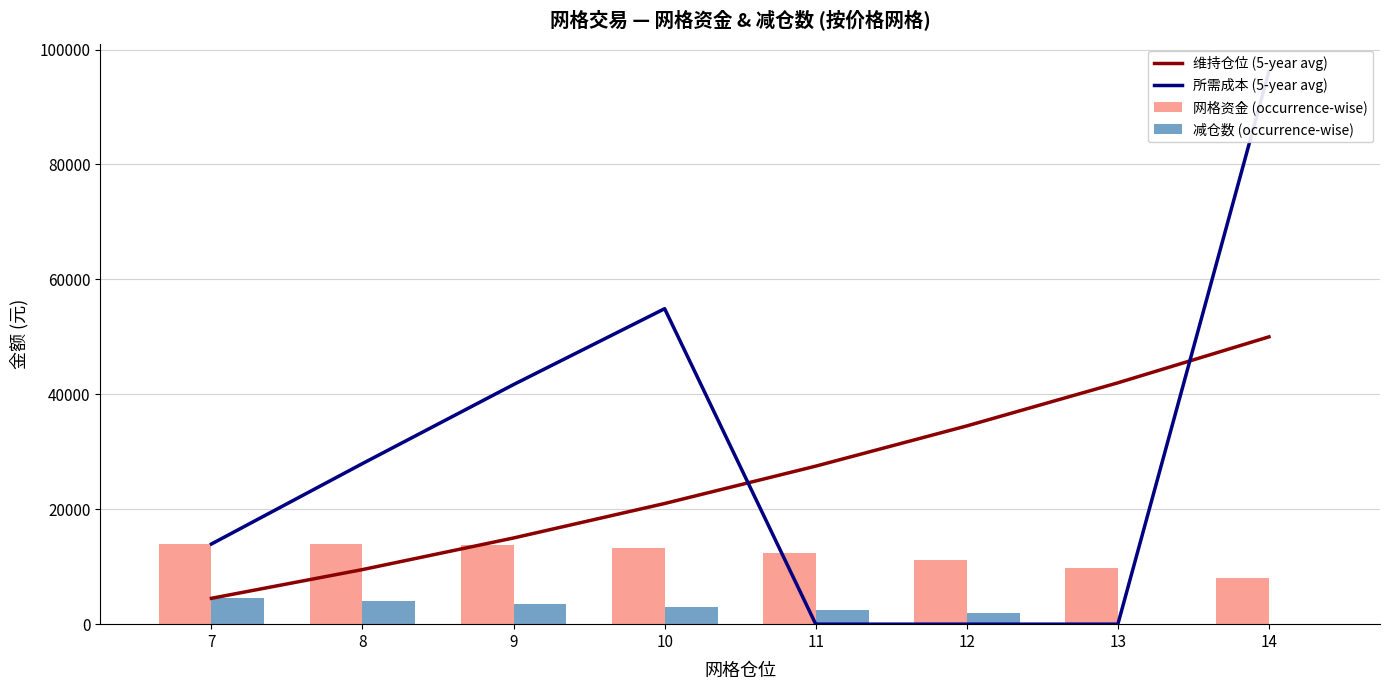

Reading left to right, transcribe all the data shown in this chart.

维持仓位 (5-year avg): 4500	9500	15000	21000	27500	34500	42000	50000
所需成本 (5-year avg): 13950	27950	41700	54900	0	0	0	96200
网格资金 (occurrence-wise): 13950	14000	13750	13200	12350	11200	9750	8000
减仓数 (occurrence-wise): 4500	4000	3500	3000	2500	2000	0	0